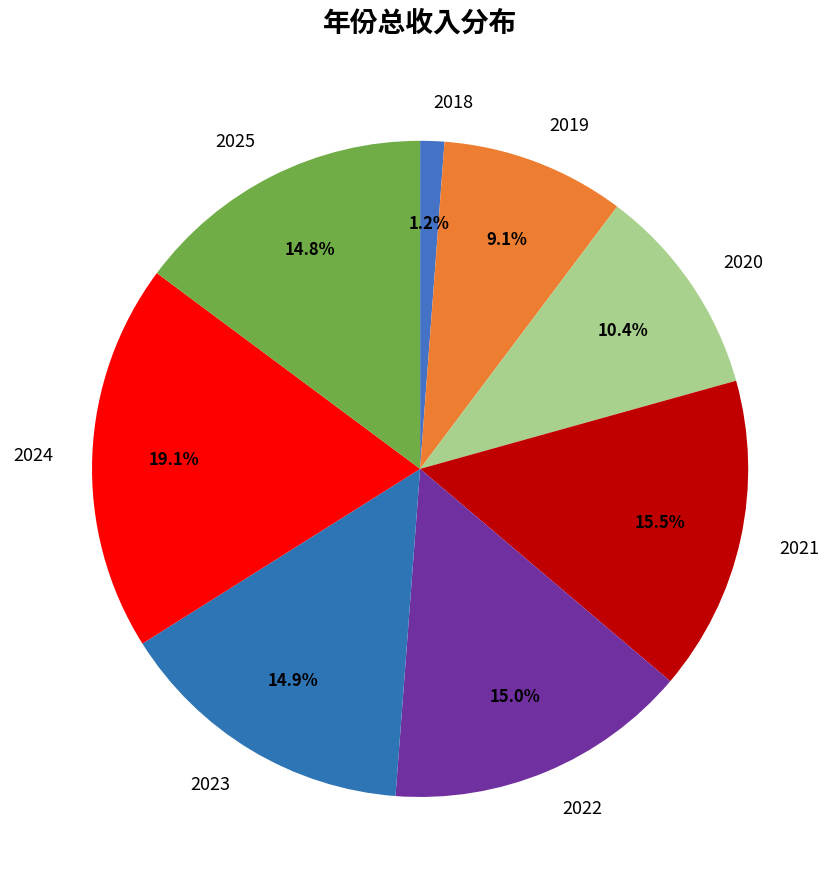

How many slices are in this pie chart?

8